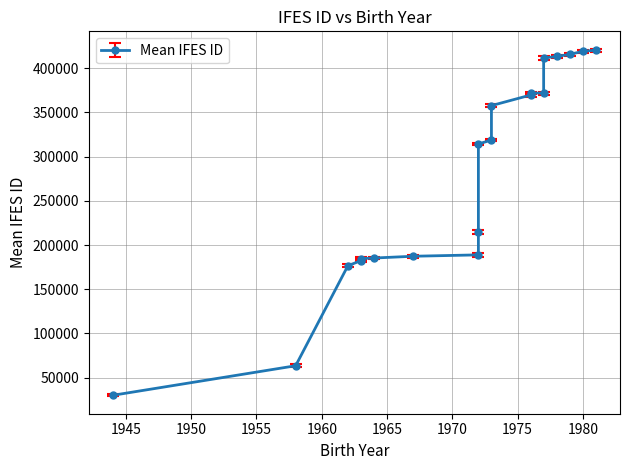

What is the greatest value displayed?

420341